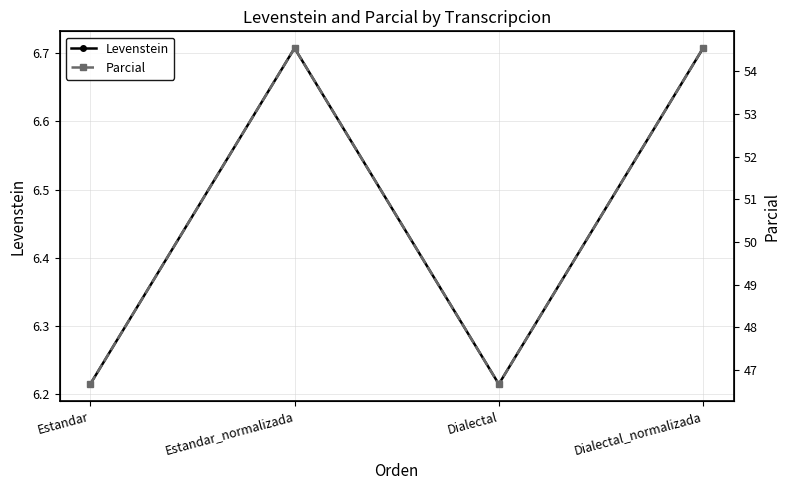

At which category is the sum across all series the highest?

Estandar_normalizada